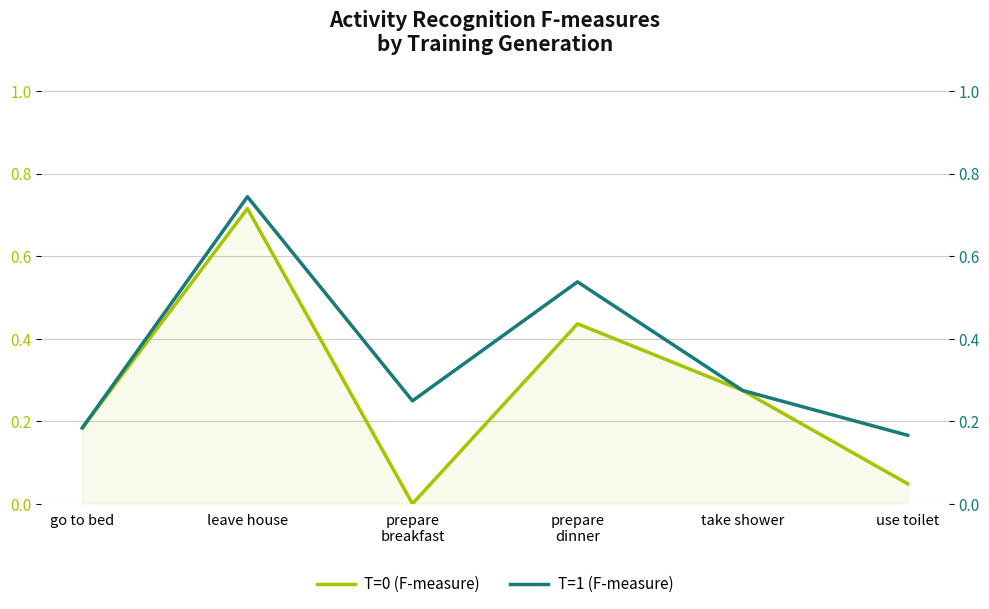

Which category has the highest value across all series?

leave house